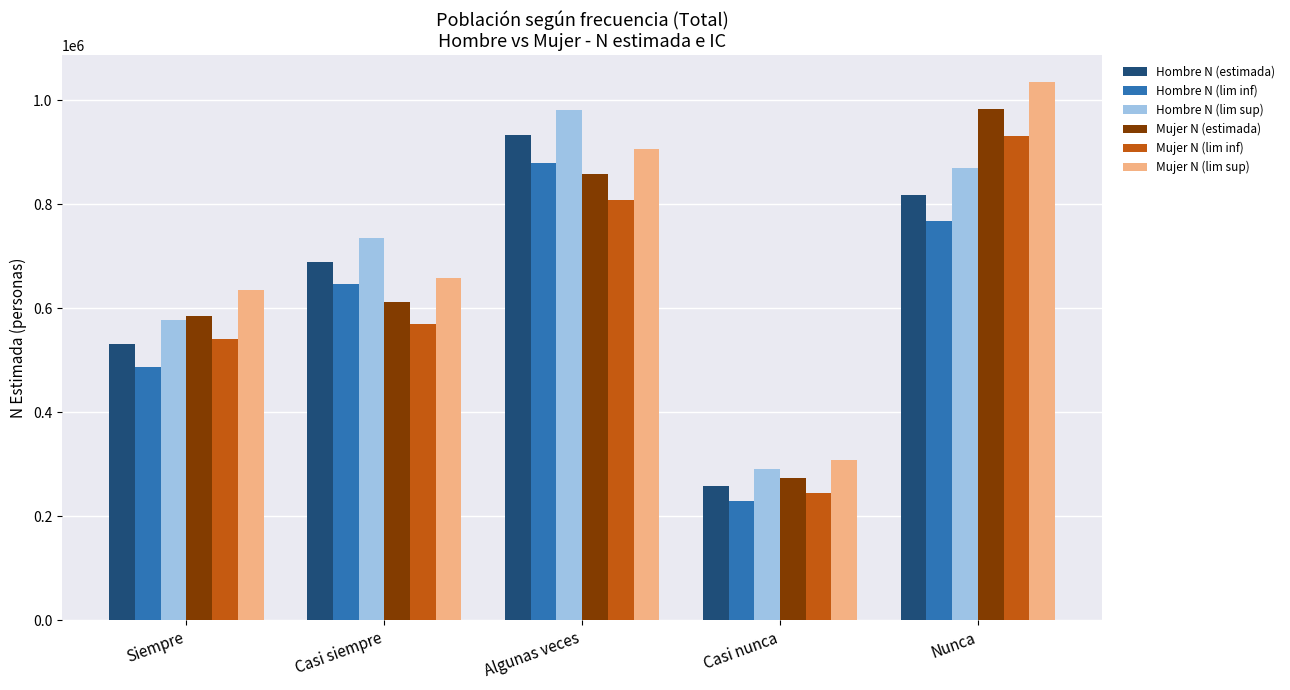

How many categories are shown in the chart?

5